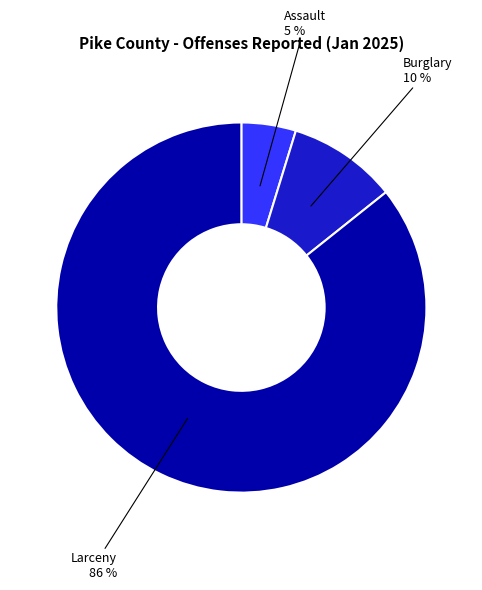

Does any single category account for the majority?

Yes